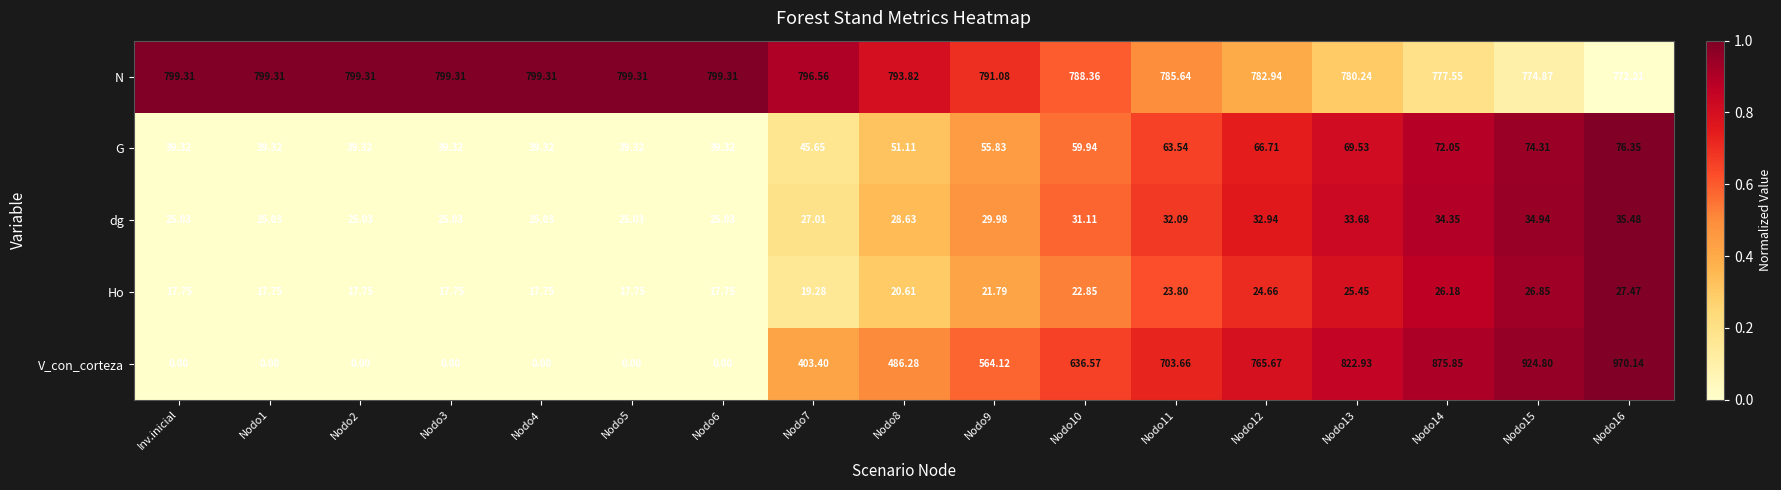

Which series has the widest spread of values?

V_con_corteza